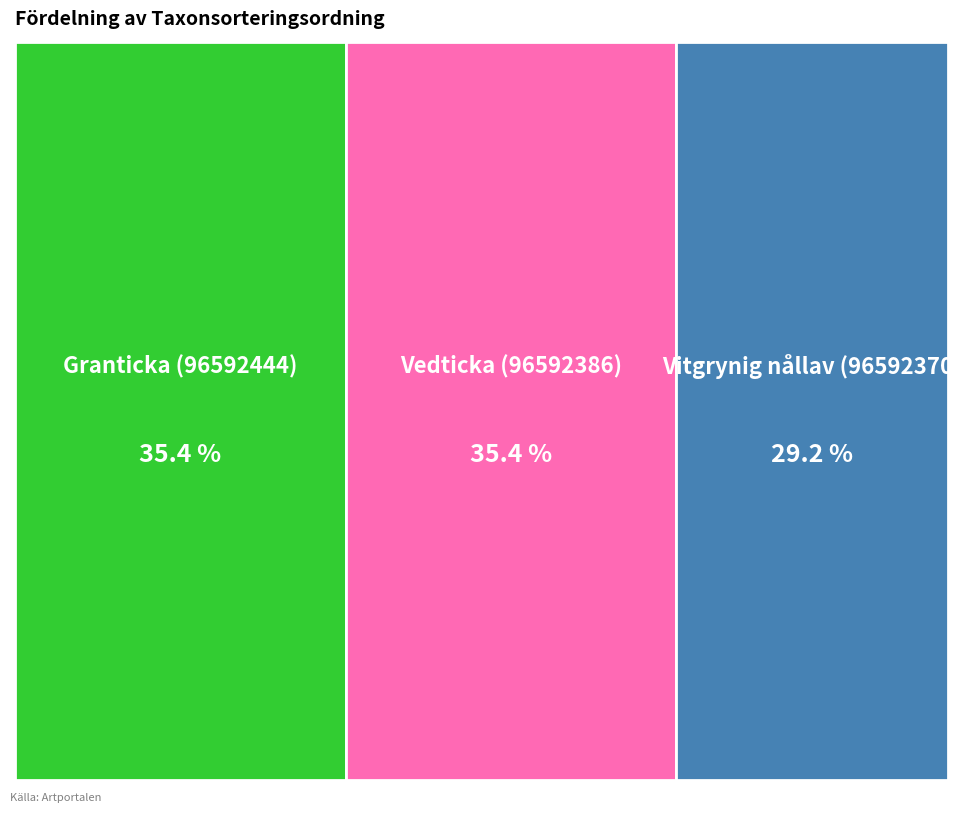

Approximately how many times larger is the value at Vitgrynig nållav (96592370) compared to Granticka (96592444)?

0.8